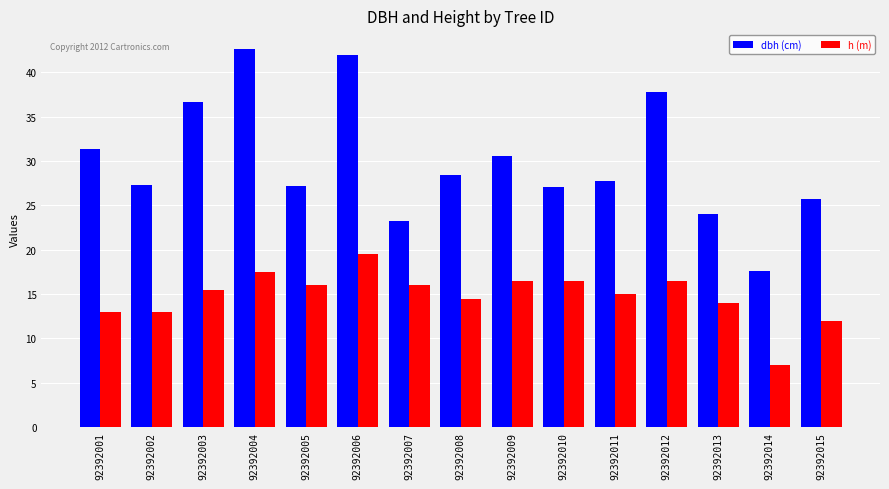

Between 92392001 and 92392005, which series saw the biggest shift?

dbh (cm)